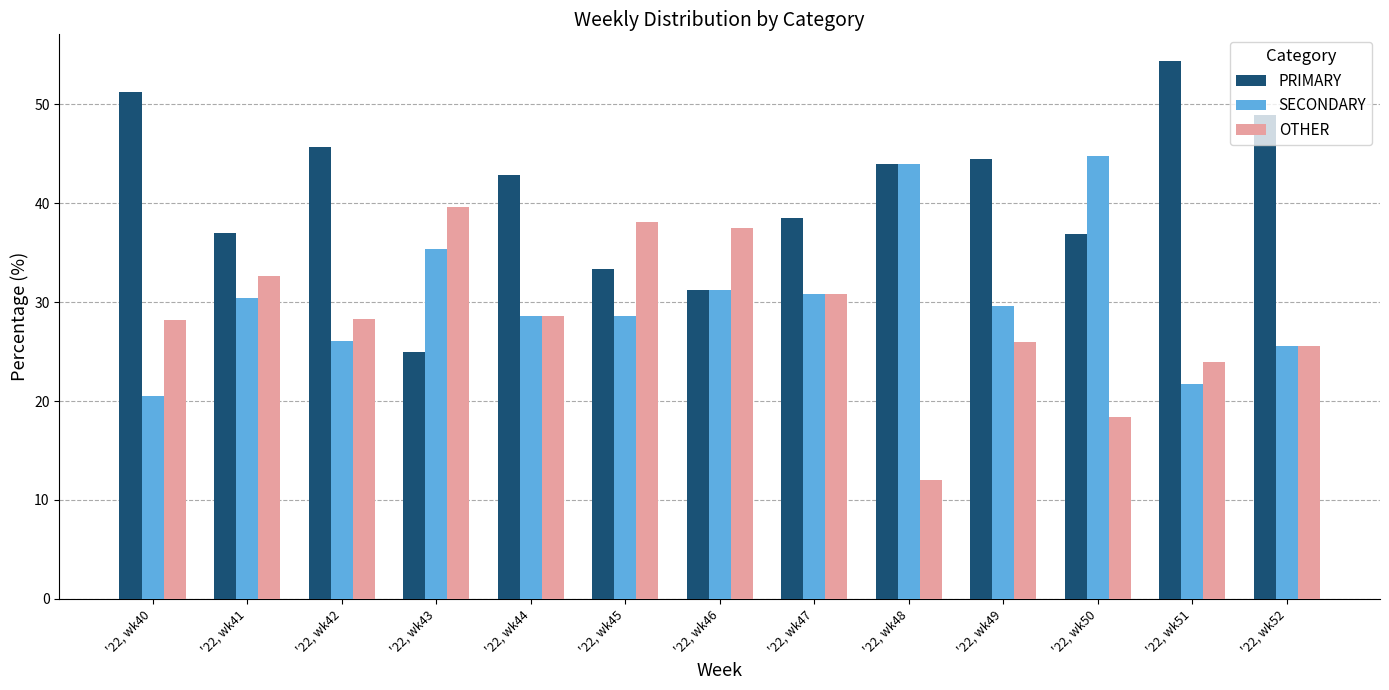

What is the minimum value for OTHER?

12.0